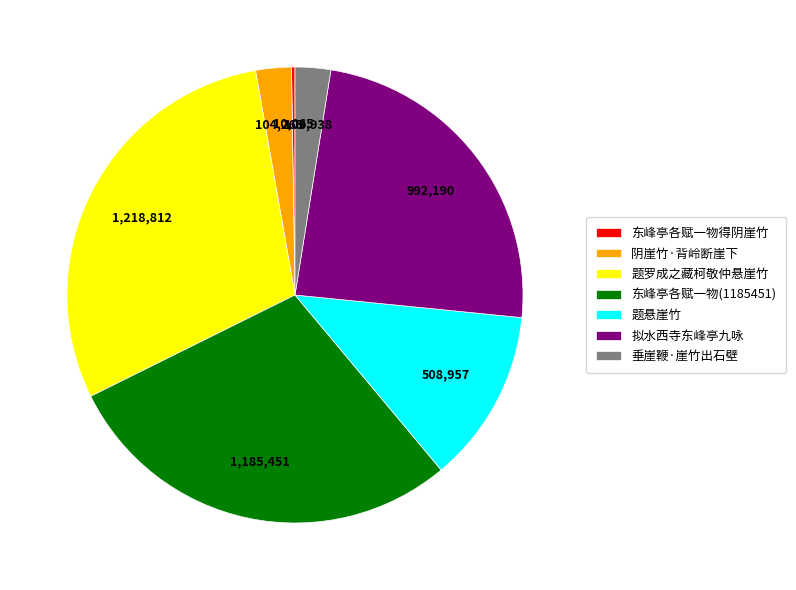

What is the largest slice in the pie chart?

题罗成之藏柯敬仲悬崖竹